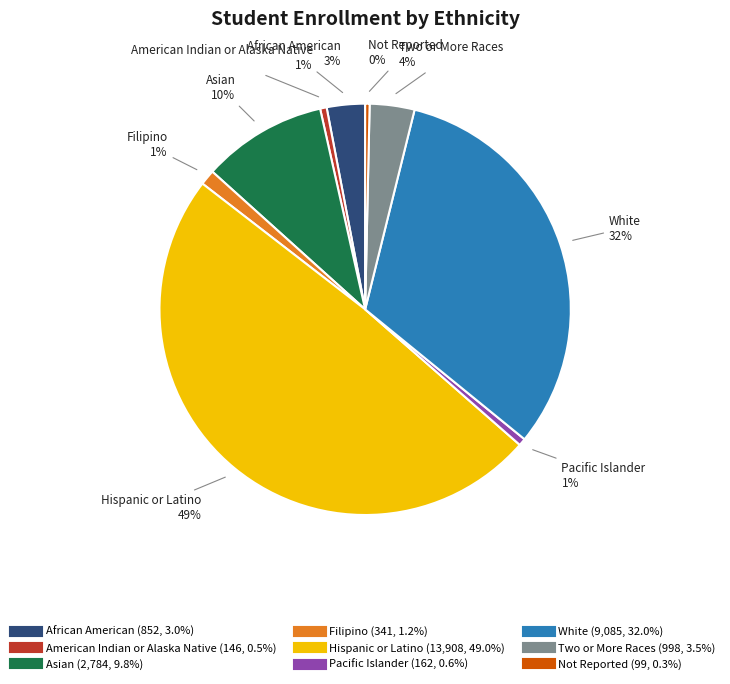

How many segments does this pie chart have?

9